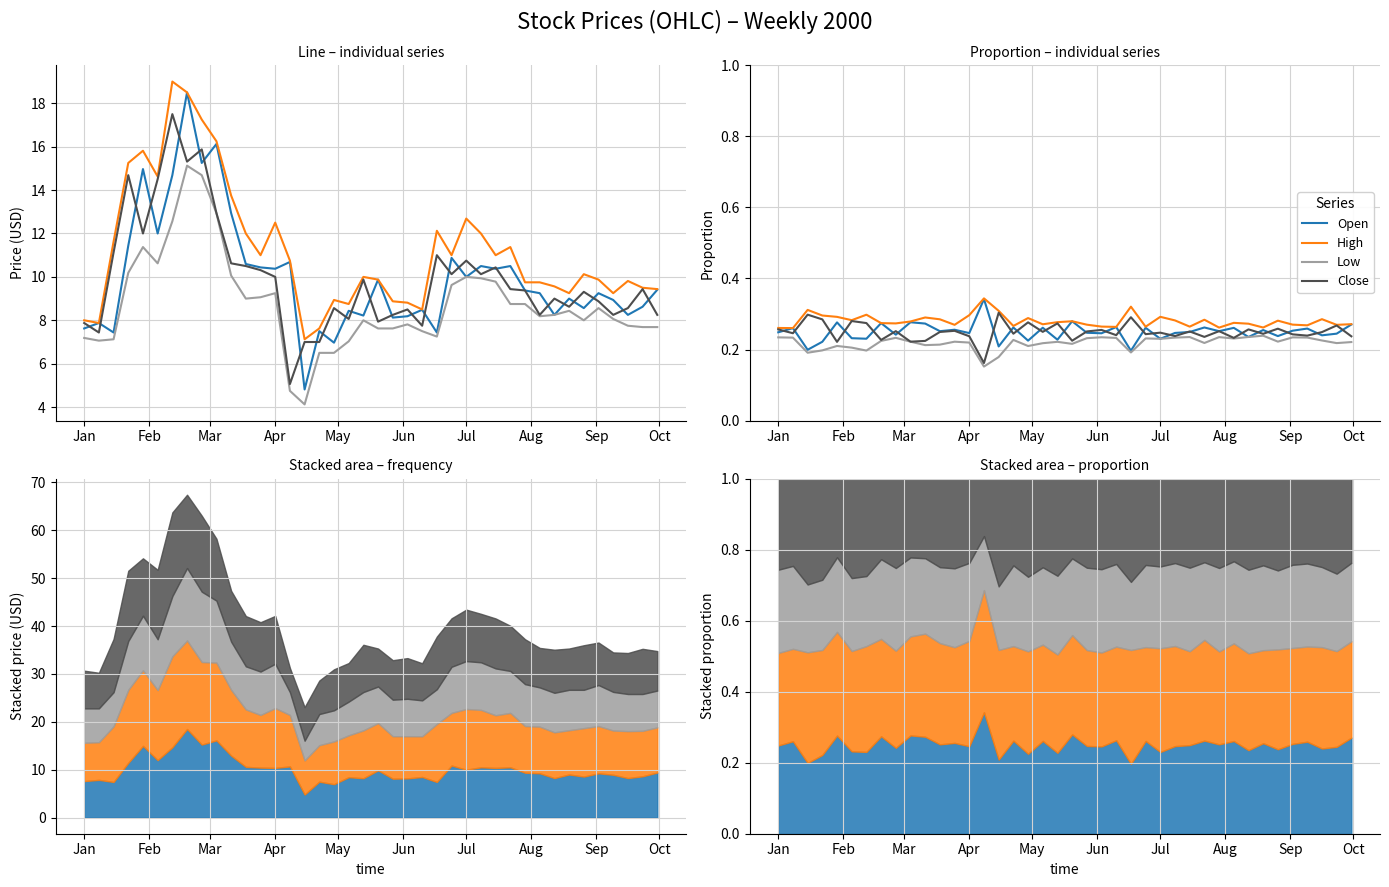

In Open, how many points are lower than both neighbors (excluding endpoints)?

15